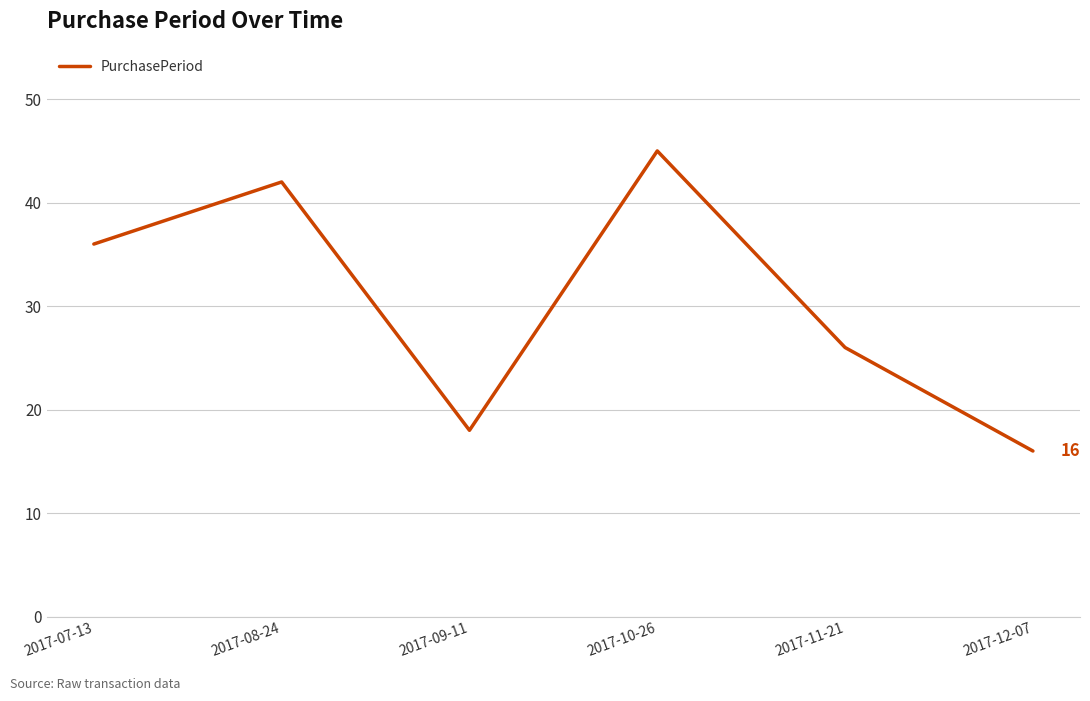

Does the chart display data point markers on the line(s)?

No